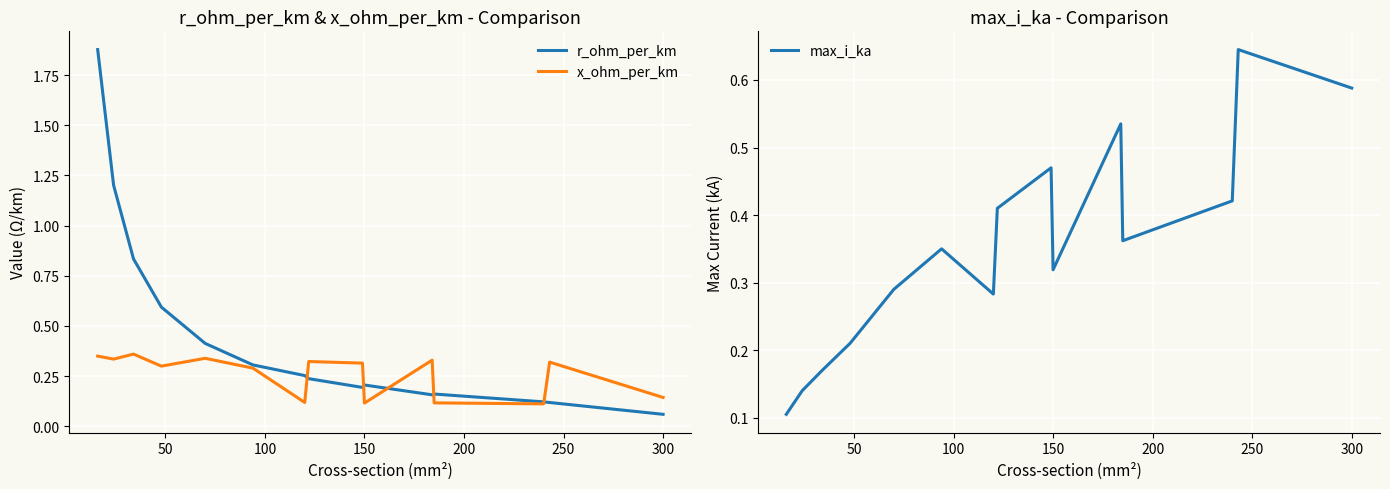

At which label does r_ohm_per_km reach its minimum?

300